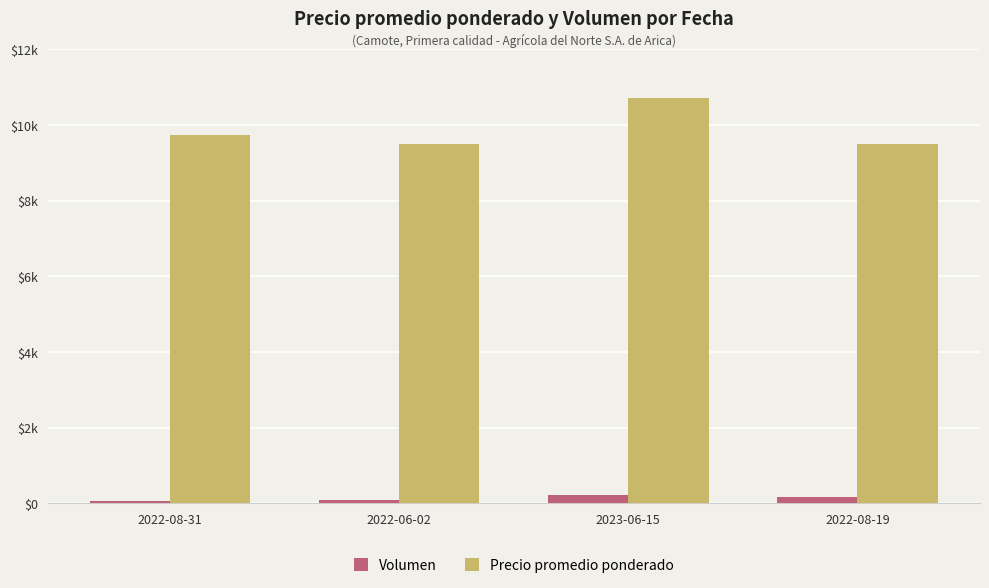

At how many categories does at least one series exceed 1571?

4